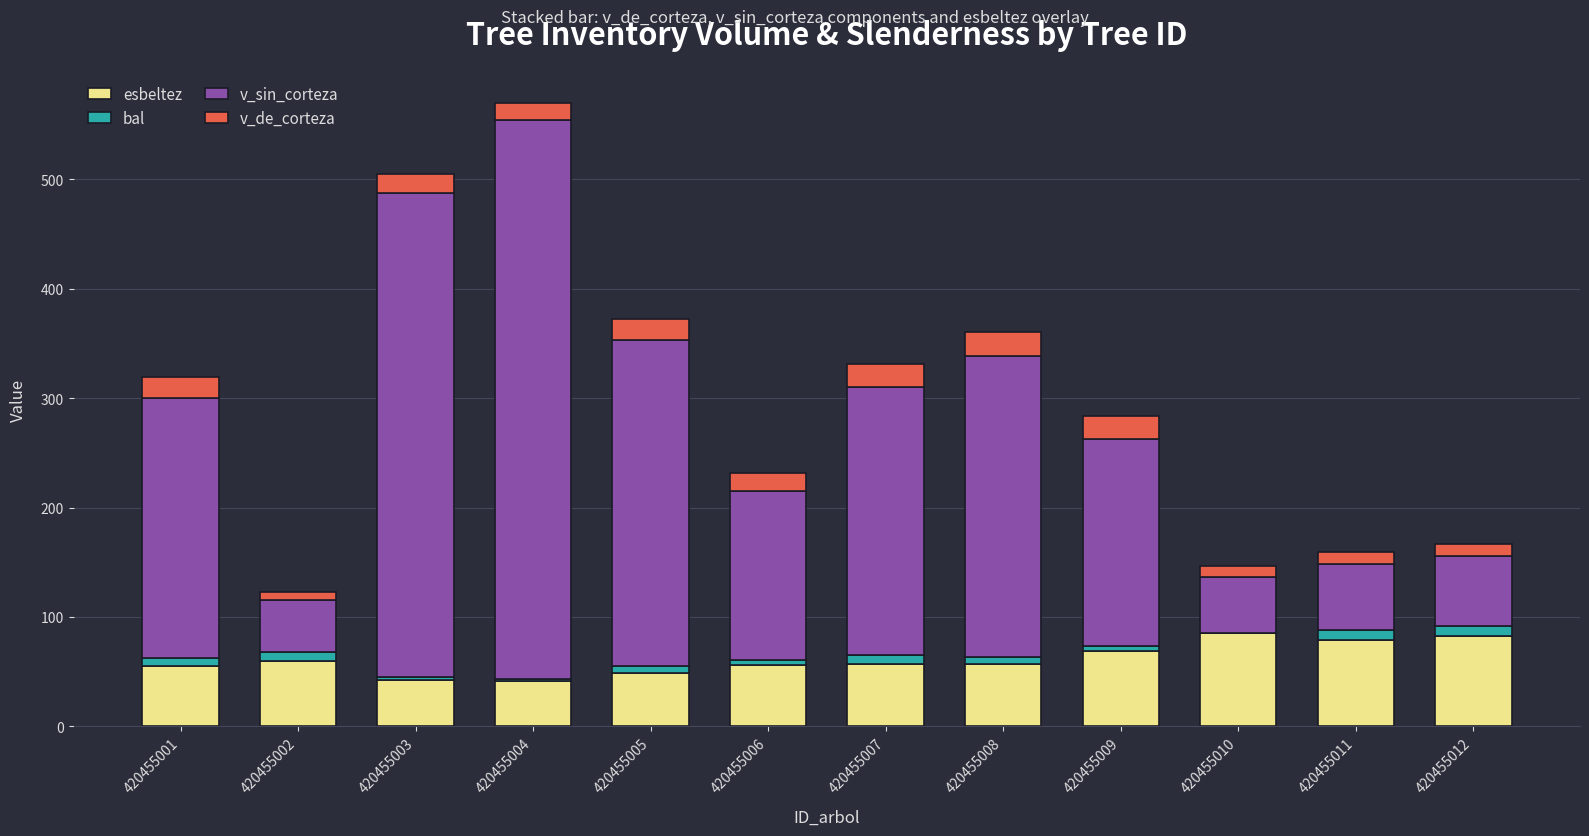

What is the sum of all esbeltez values?

732.7